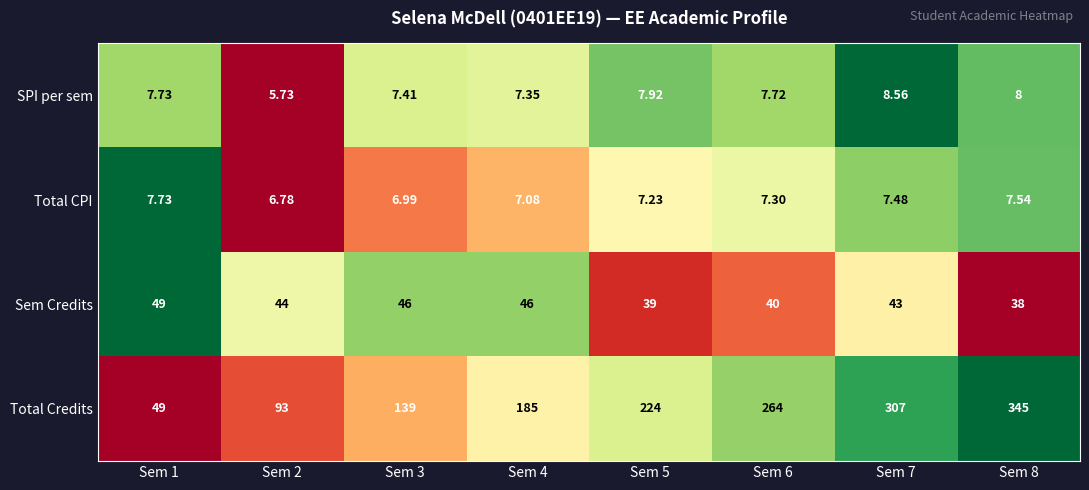

Is the value of SPI per sem at Sem 4 greater than the value of Sem Credits at Sem 1?

No